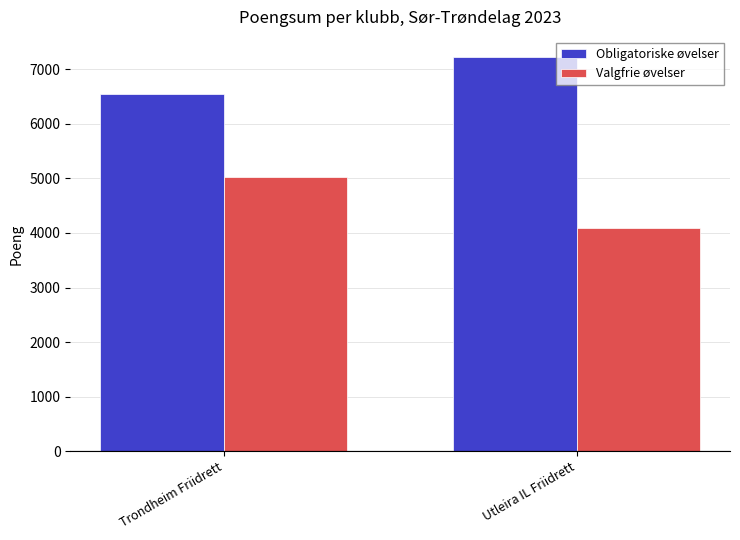

What is the label of the 2nd bar from the right?

Trondheim Friidrett